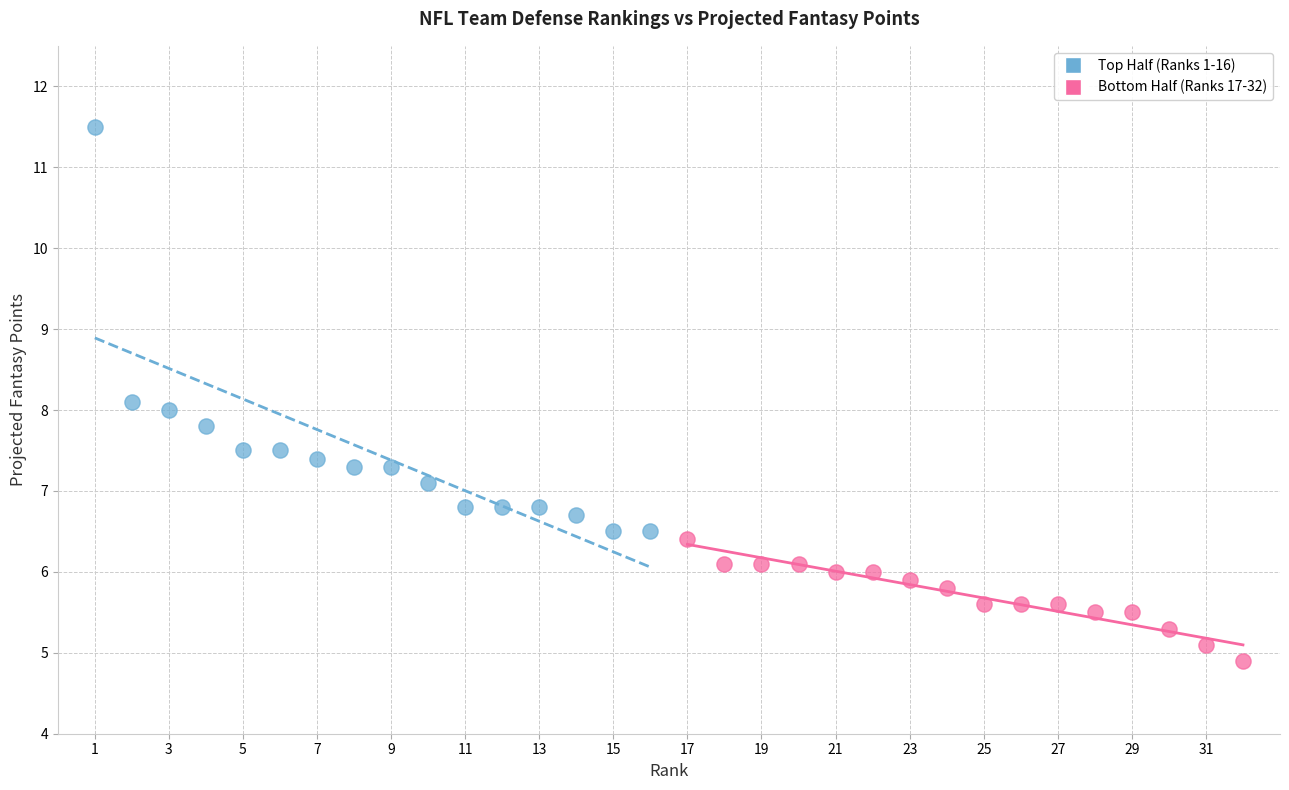

Which series reaches the maximum Y coordinate?

Top Half (Ranks 1-16)